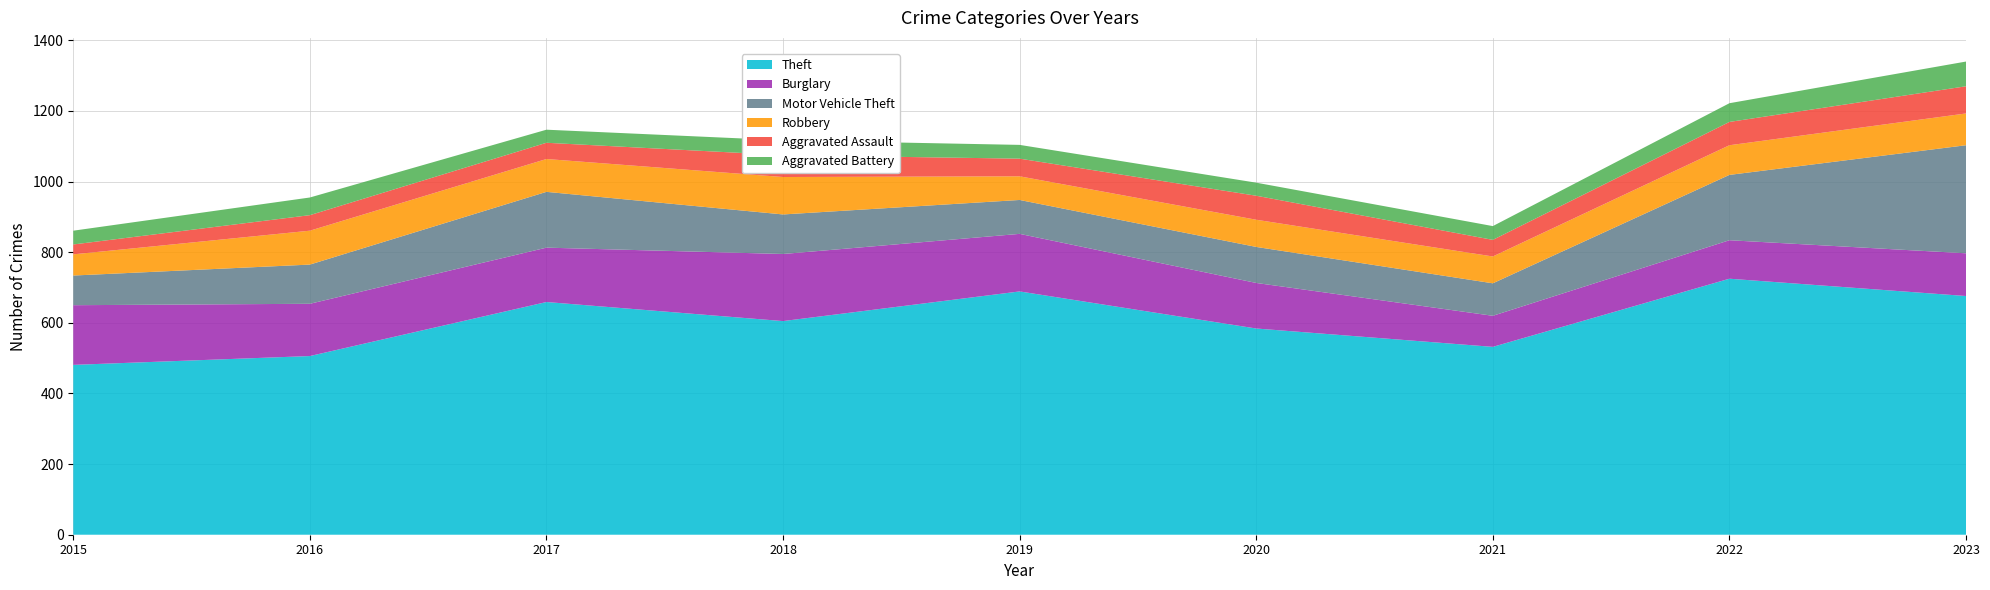

Reading left to right, list all the values displayed in this chart.

Aggravated Assault: 28	44	46	62	50	68	47	66	77
Aggravated Battery: 39	50	37	42	39	37	39	53	70
Burglary: 169	148	154	190	163	129	88	109	121
Motor Vehicle Theft: 84	111	158	112	96	102	92	185	306
Robbery: 60	96	93	106	67	77	76	84	90
Theft: 481	506	659	605	689	584	532	725	676